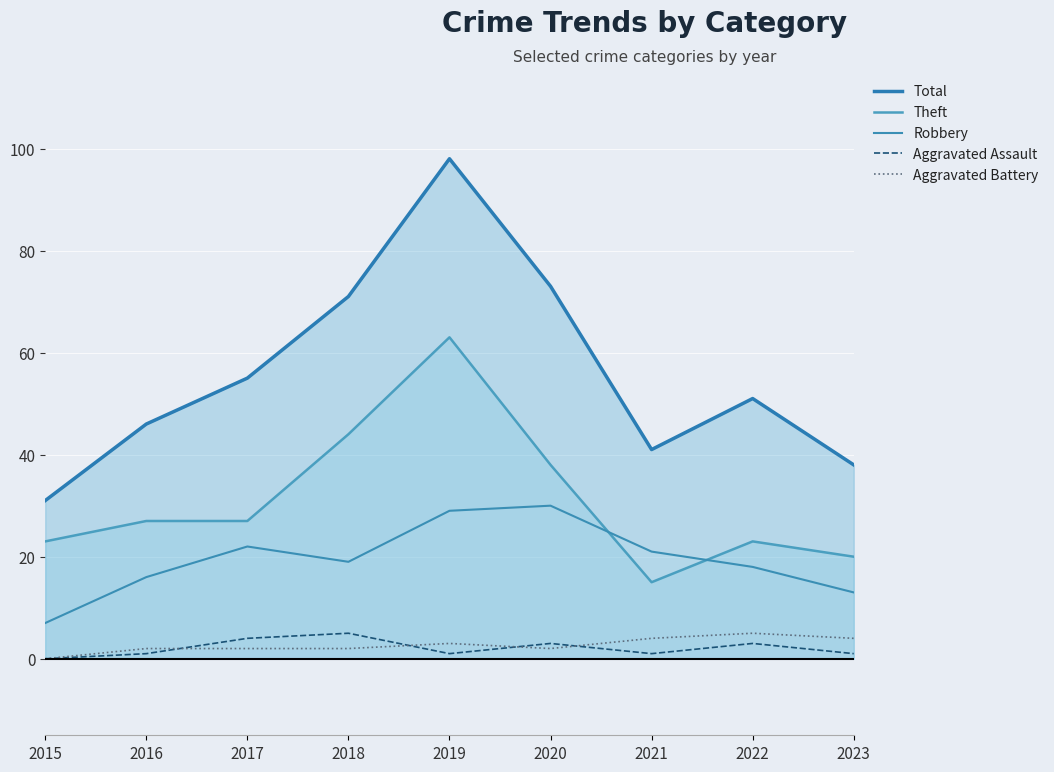

At how many categories does at least one series exceed 0?

8